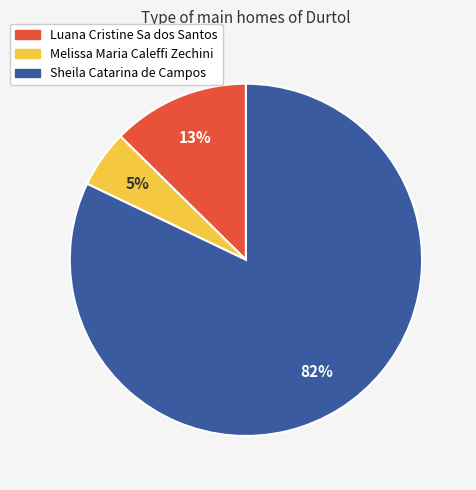

What is the ratio of the value at Melissa Maria Caleffi Zechini to the value at Luana Cristine Sa dos Santos?

0.4